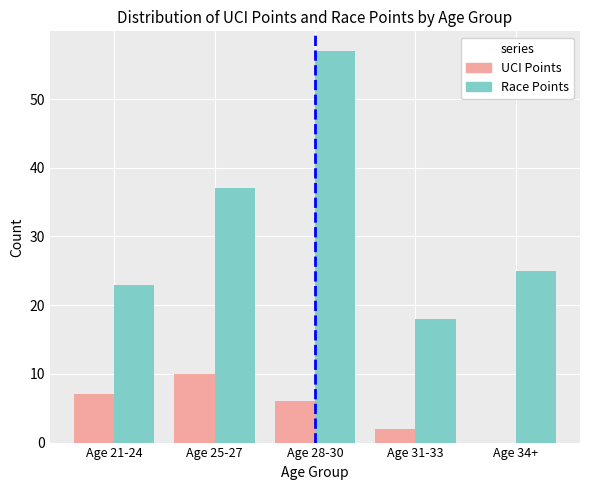

Read the UCI Points value at Age 28-30.

6